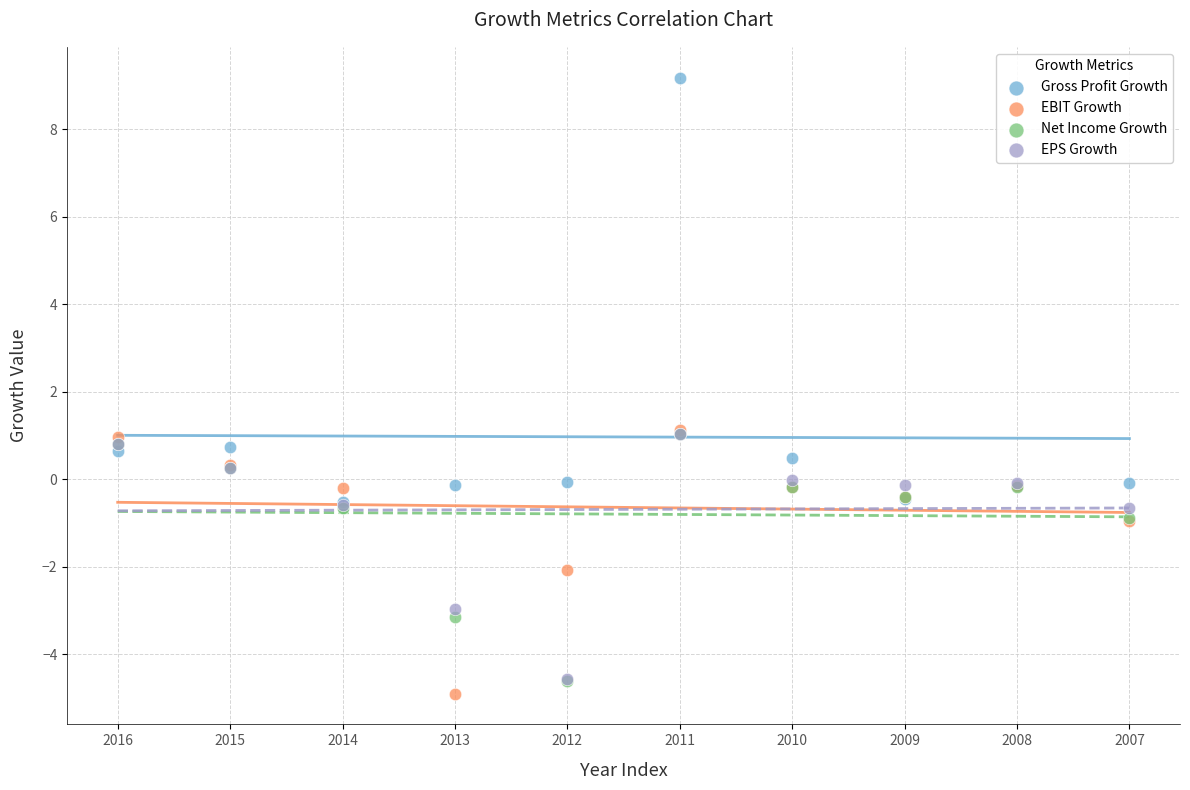

Which series contains the lowest Y value?

EBIT Growth